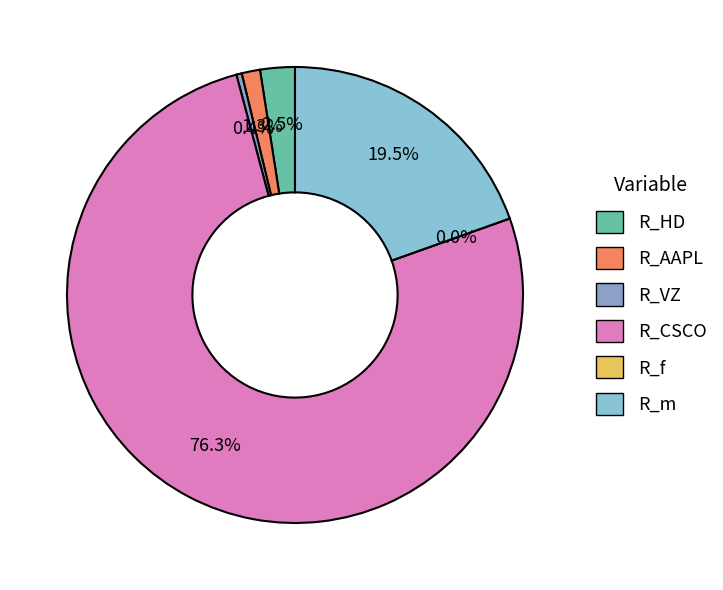

Rank the categories by value from lowest to highest.

R_f, R_VZ, R_AAPL, R_HD, R_m, R_CSCO